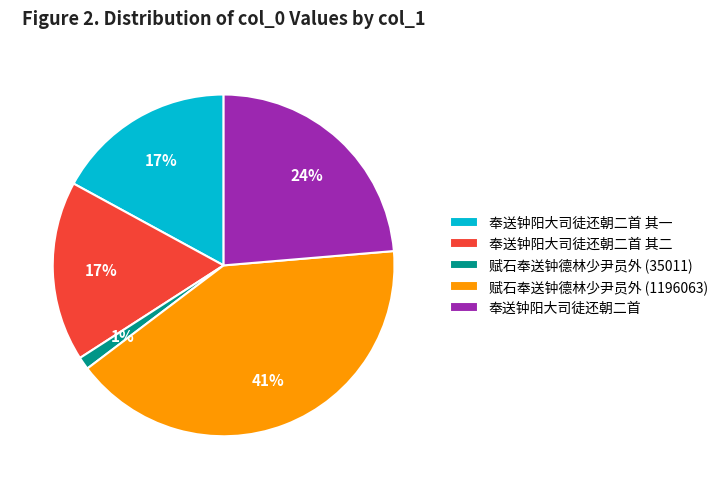

Is 赋石奉送钟德林少尹员外 (1196063) the majority of the pie?

No